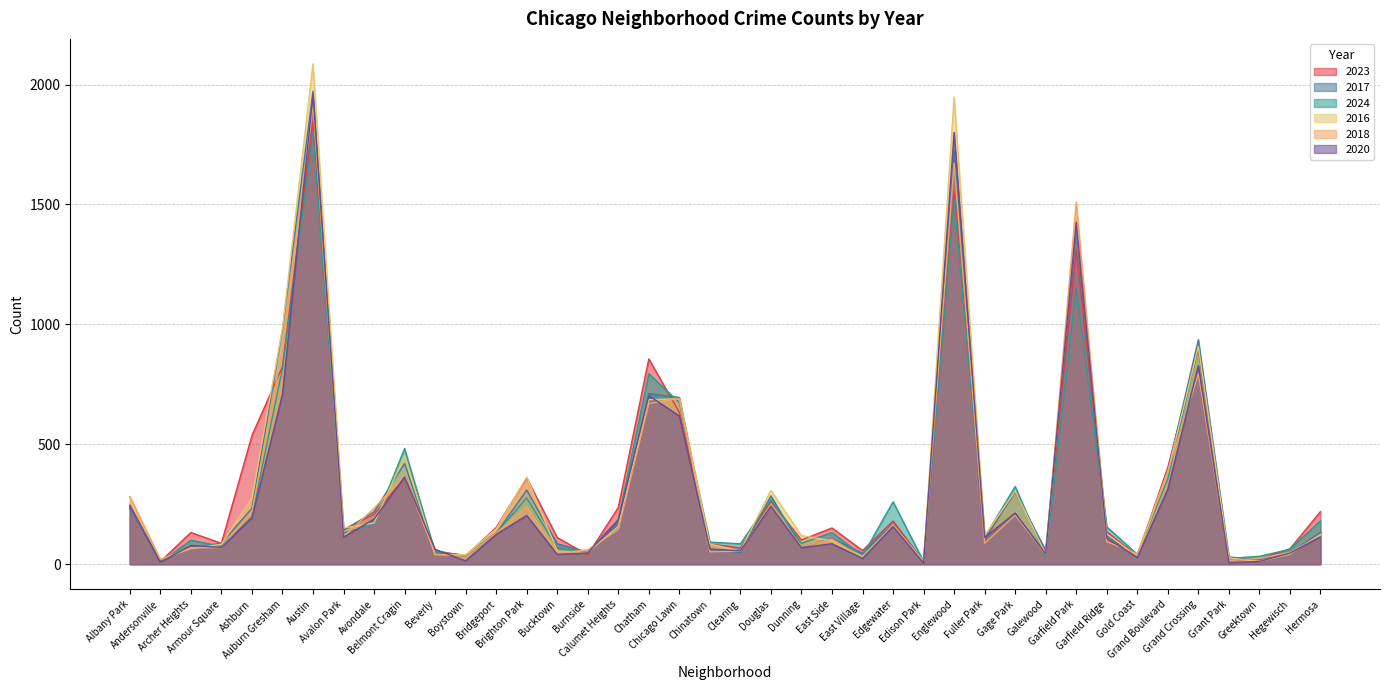

What is the spread (max minus min) of values at Grant Park?

23